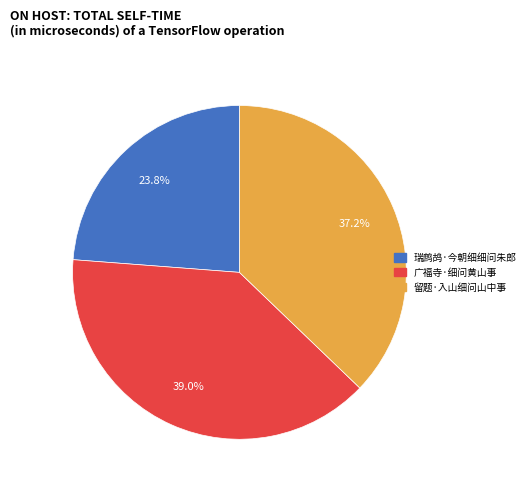

The 留题·入山细问山中事 slice represents 37% of the pie. True or false?

True